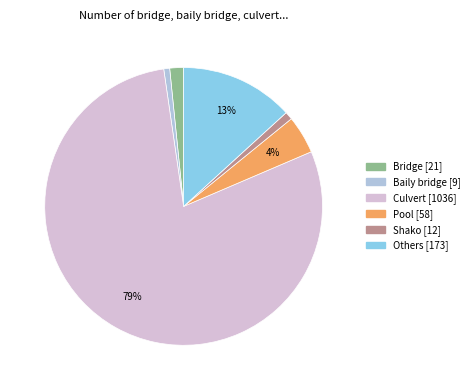

To the nearest percent, what portion does Shako represent?

1%